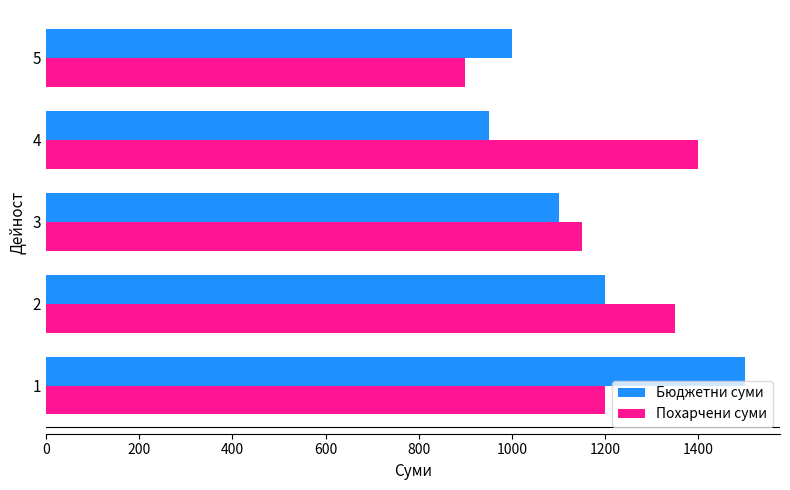

What is the difference between the maximum and minimum values in the Бюджетни суми series?

550